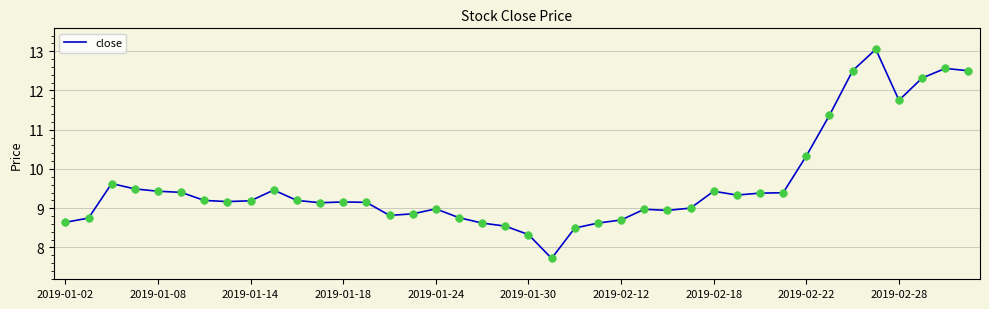

What is the difference between the maximum and minimum values?

5.3